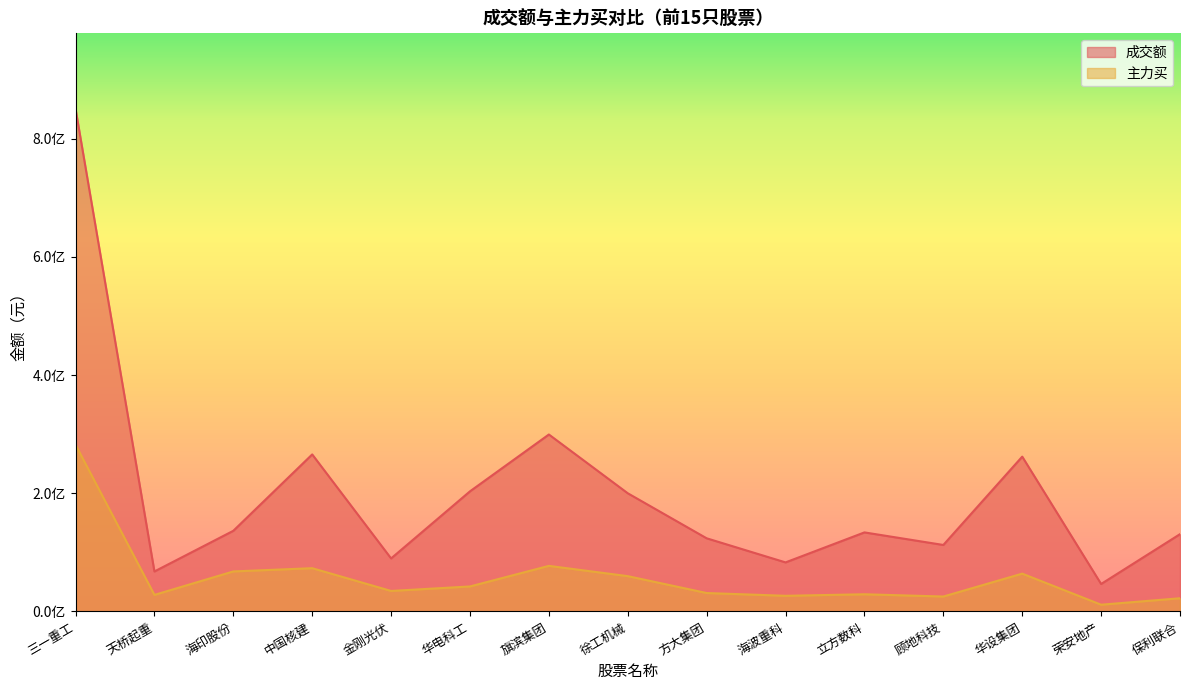

True or false: 成交额 has a value of 136490481 at 海印股份.

True